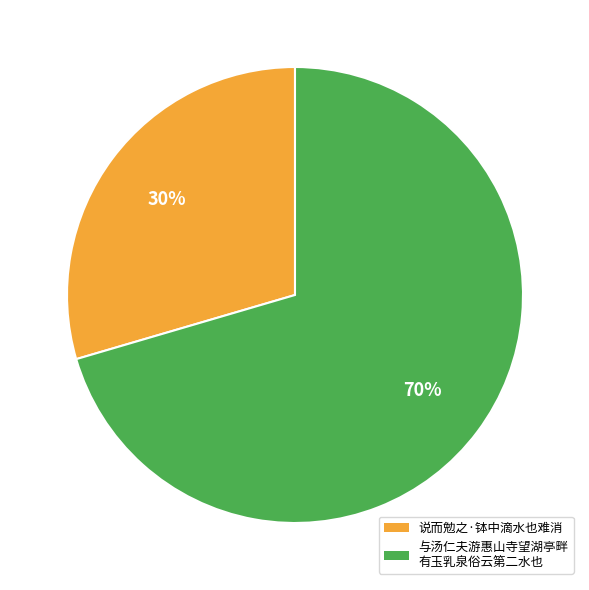

Does any single category account for the majority?

Yes